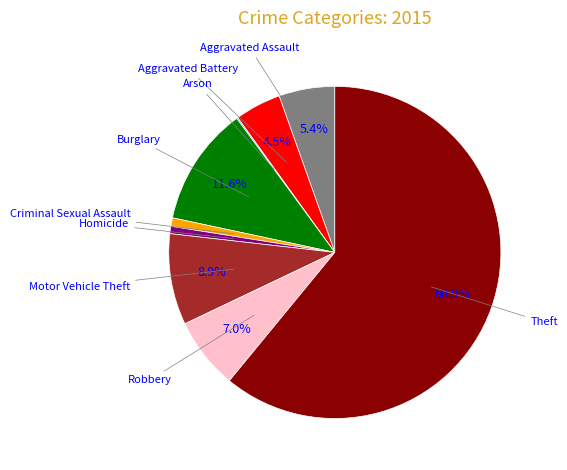

Is there a majority slice in this chart?

Yes